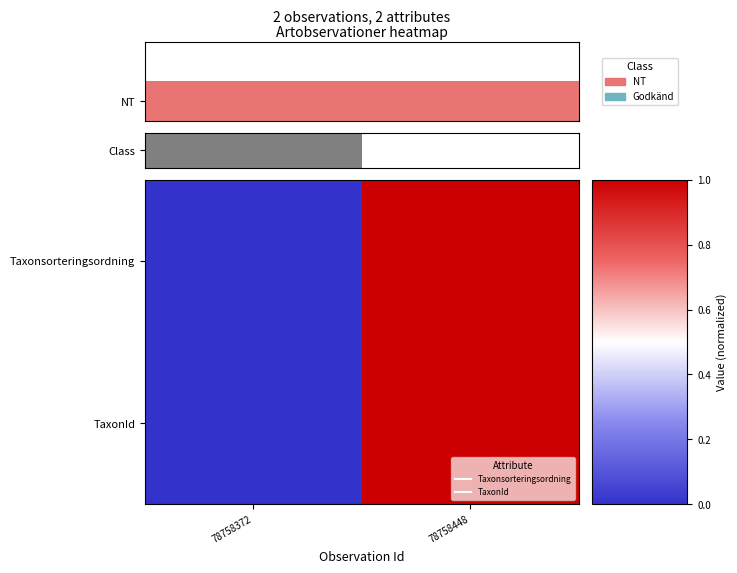

At which category does the chart reach its minimum across all series?

78758372